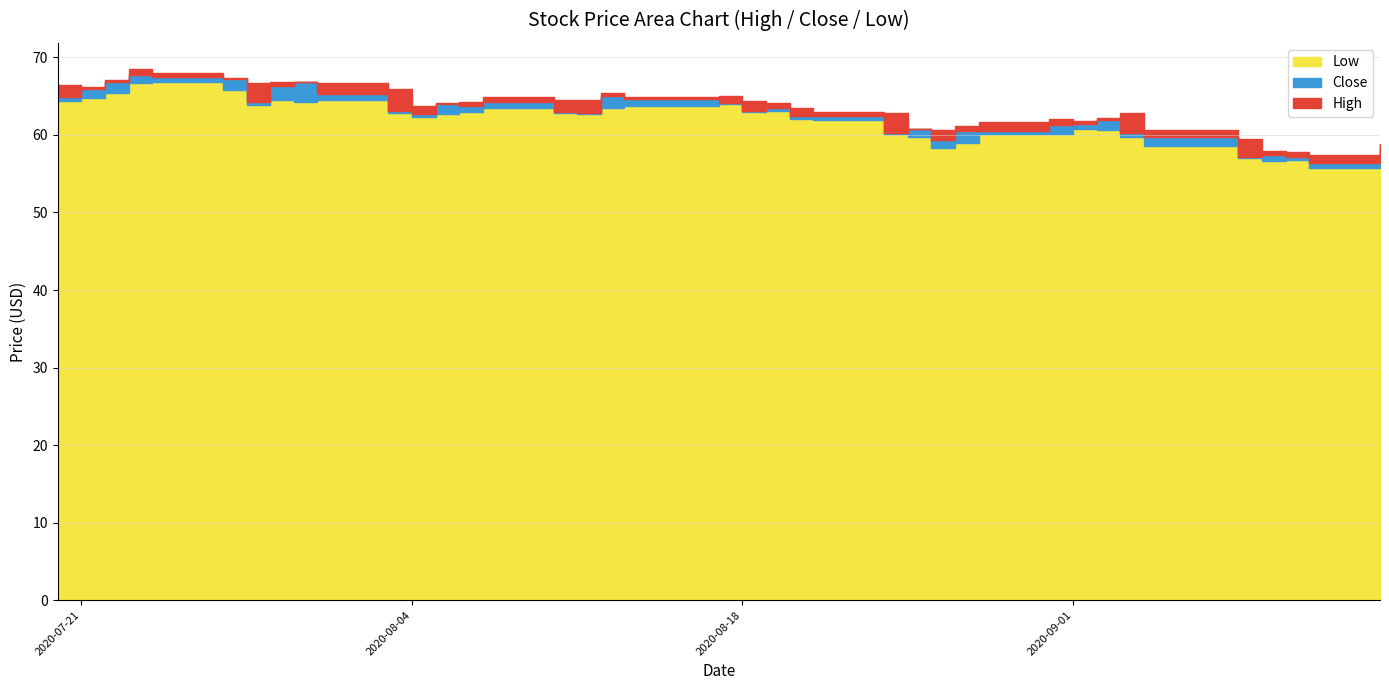

What is the total value across all series at 2020-08-14?

193.3